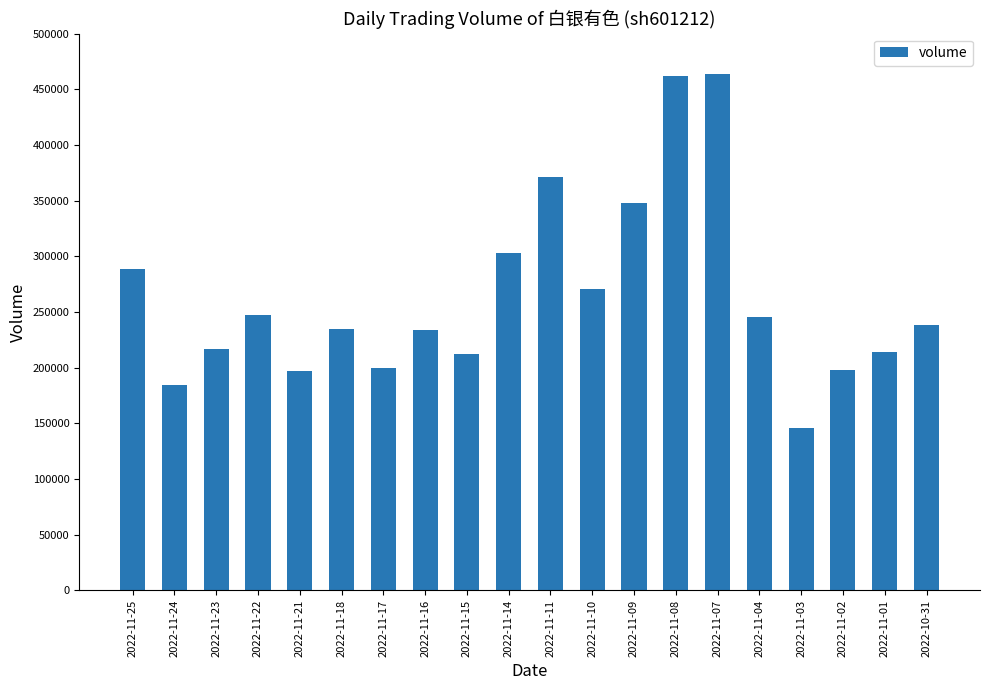

Is it true that the value at 2022-11-14 is 131452?

False